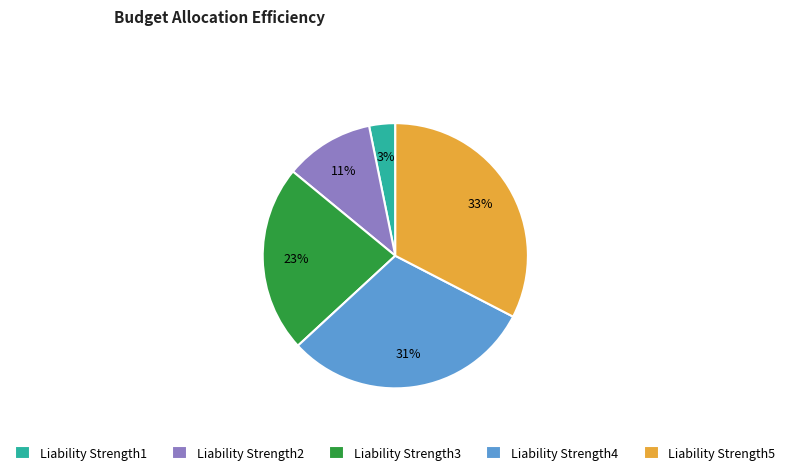

Is there any slice that represents more than half of the pie?

No